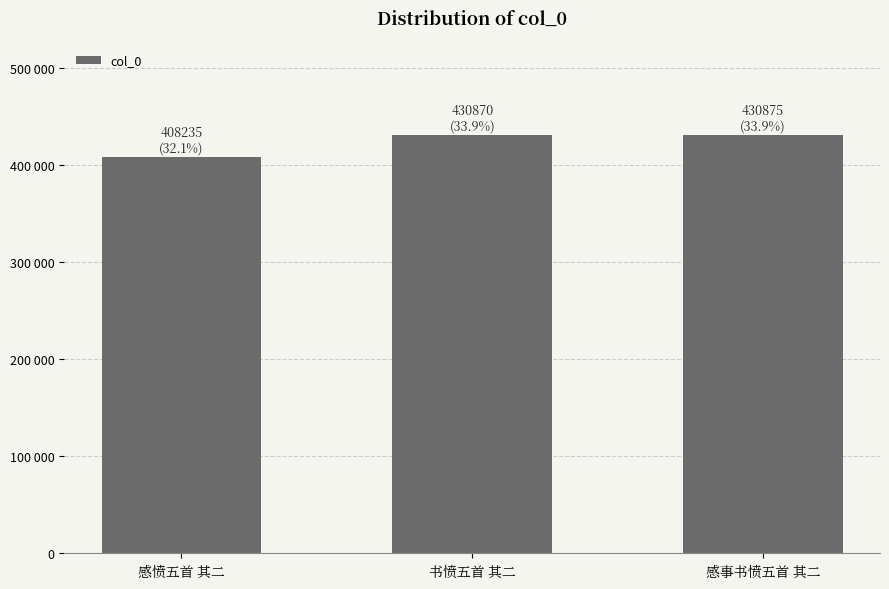

What position from the right is 书愤五首 其二?

2